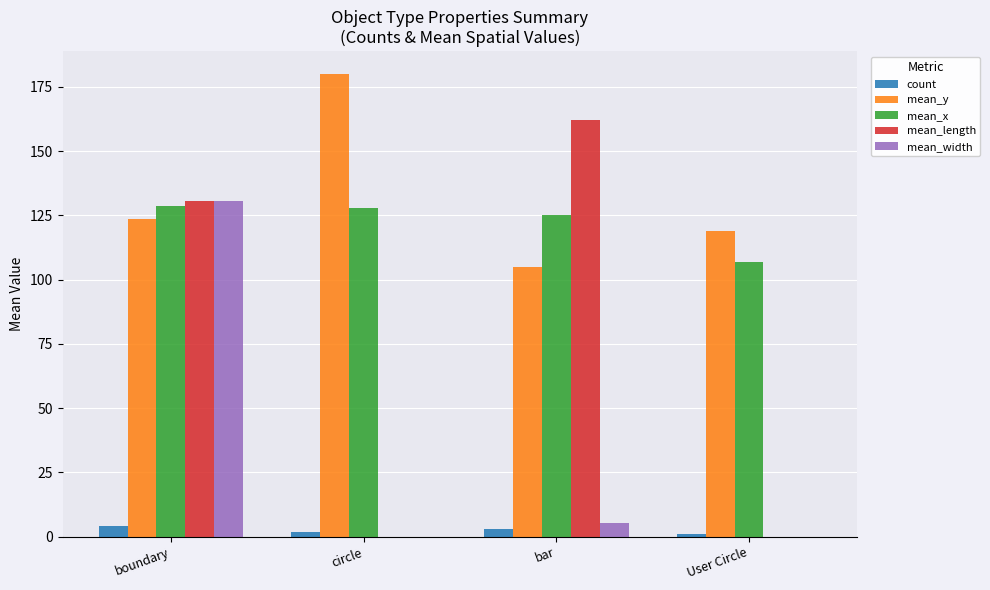

What is the maximum value for mean_x?

128.8